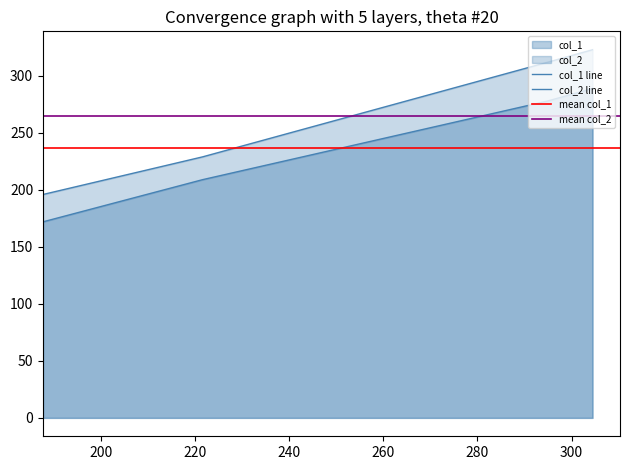

What position from the right is 304.44444444444446?

1